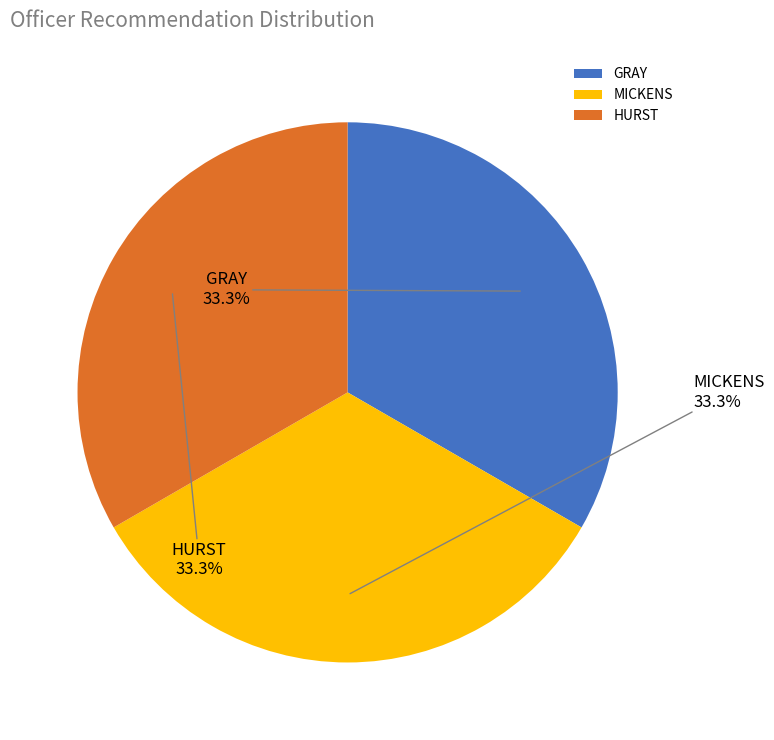

The MICKENS slice represents 1% of the pie. True or false?

False